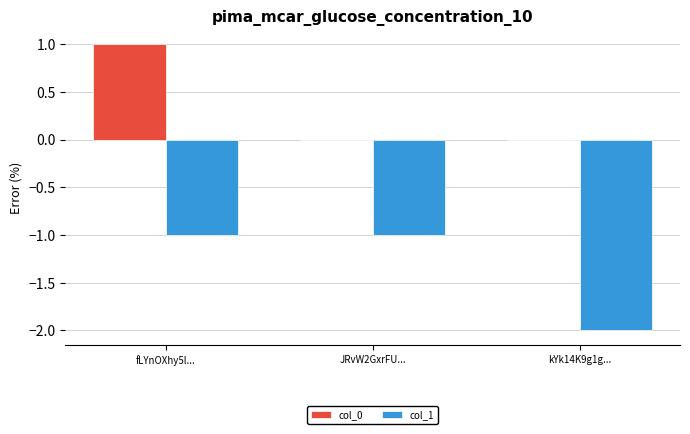

Is the value of col_1 at JRvW2GxrFU... greater than the value of col_0 at fLYnOXhy5l...?

No